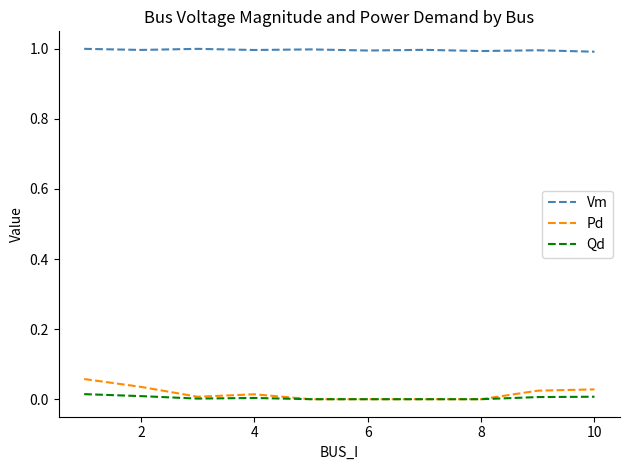

True or false: Vm and Pd intersect in this chart.

False